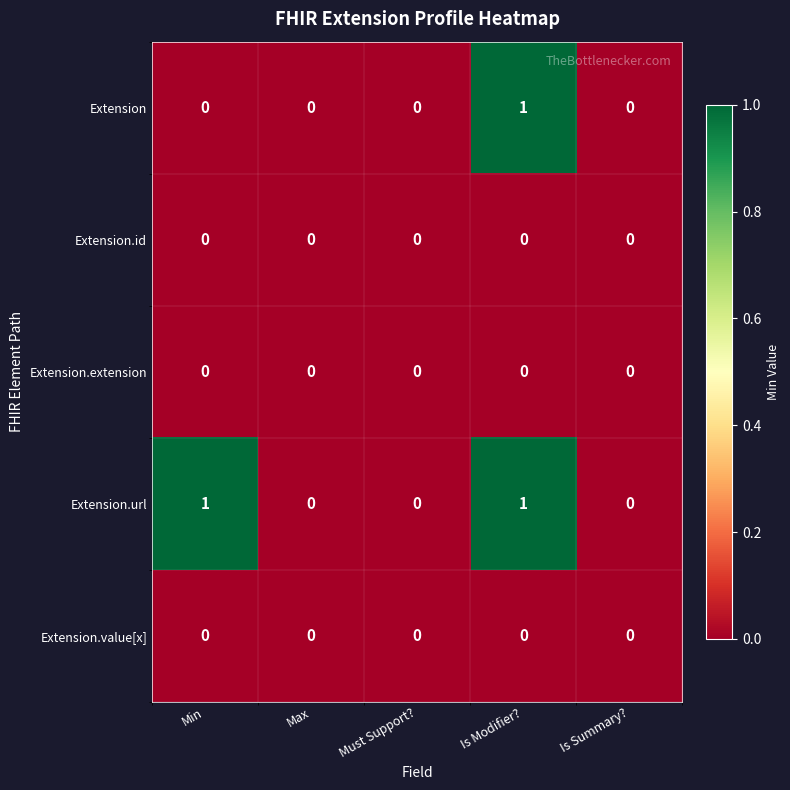

Which series has the largest total across all categories?

Extension.url